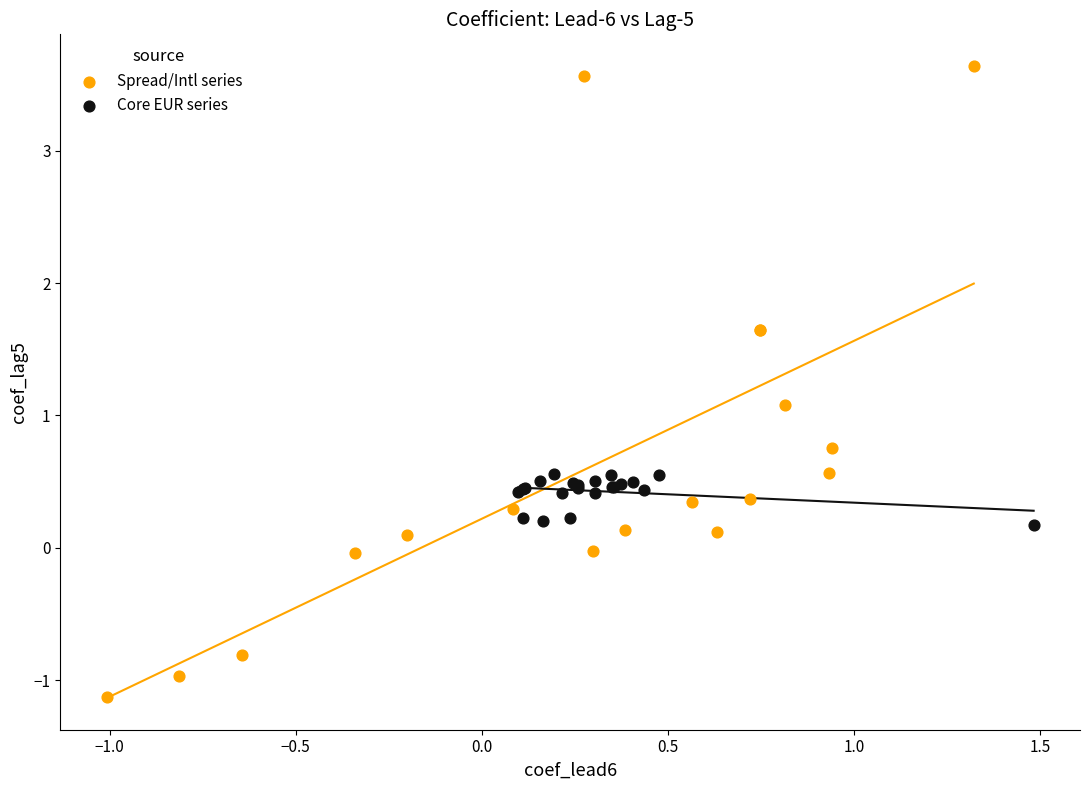

Which series has the largest Y range (max minus min)?

Spread/Intl series